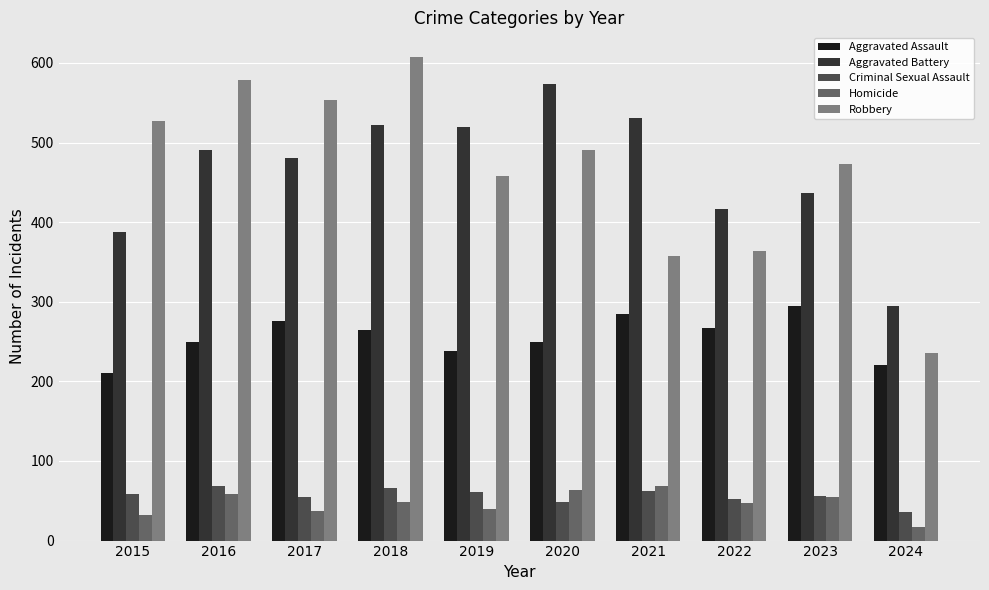

What is the difference between the maximum and minimum values in the Robbery series?

372